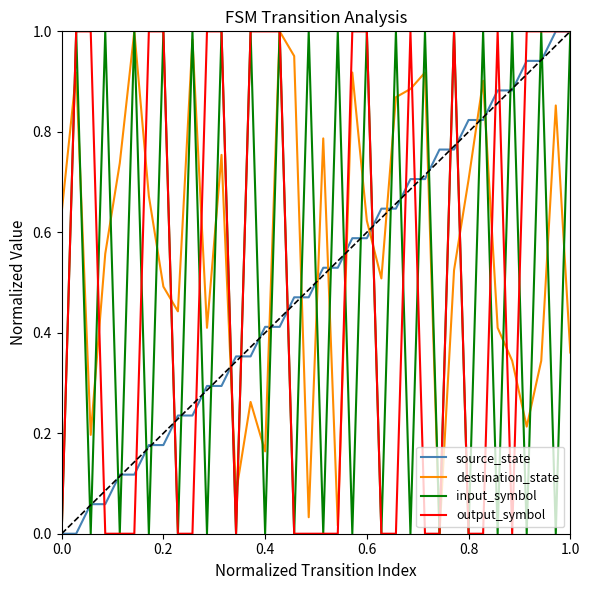

What are all the series names shown in the legend?

source_state, destination_state, input_symbol, output_symbol